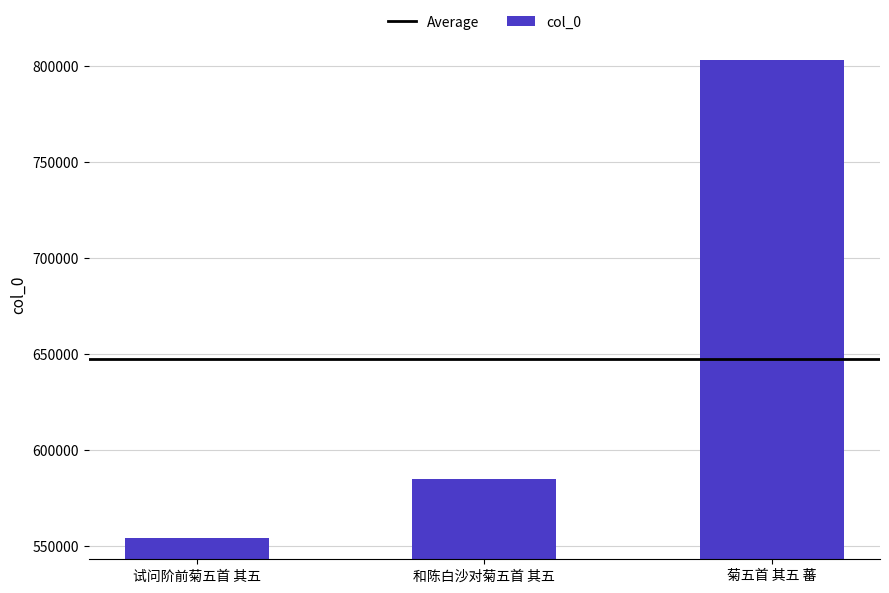

Rank the categories by value from highest to lowest.

菊五首 其五 蕃, 和陈白沙对菊五首 其五, 试问阶前菊五首 其五